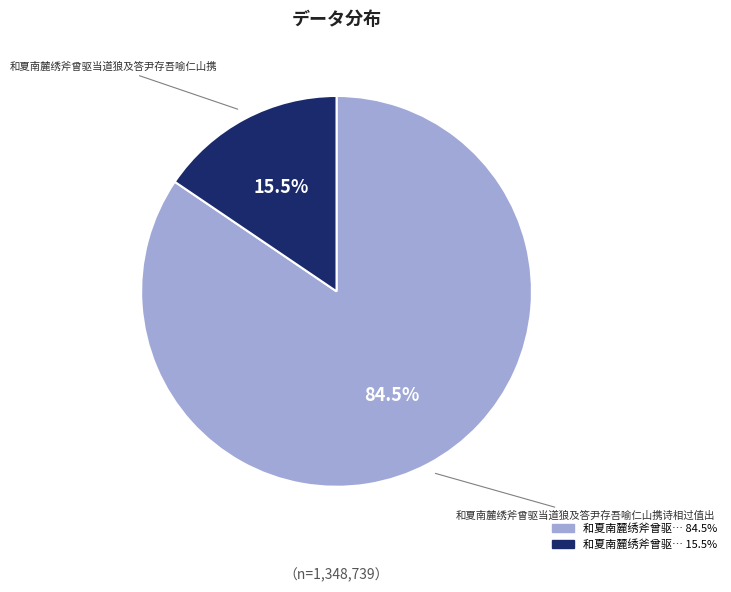

How many segments does this pie chart have?

2